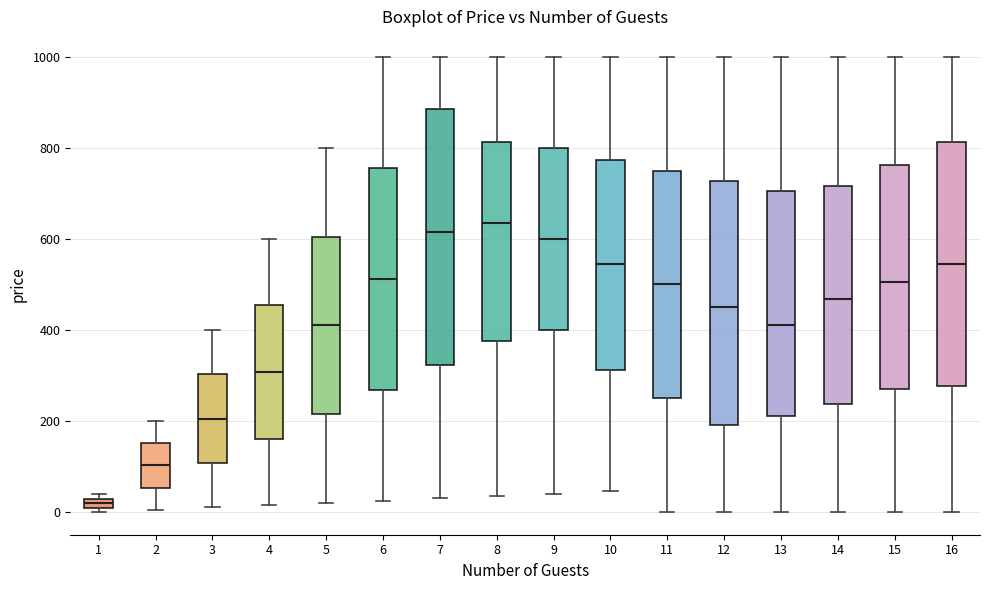

Where does the upper whisker of the box at x = 8 end on the y-axis? The values are not printed on the chart, so give them approximately, as read against the axis.

1000